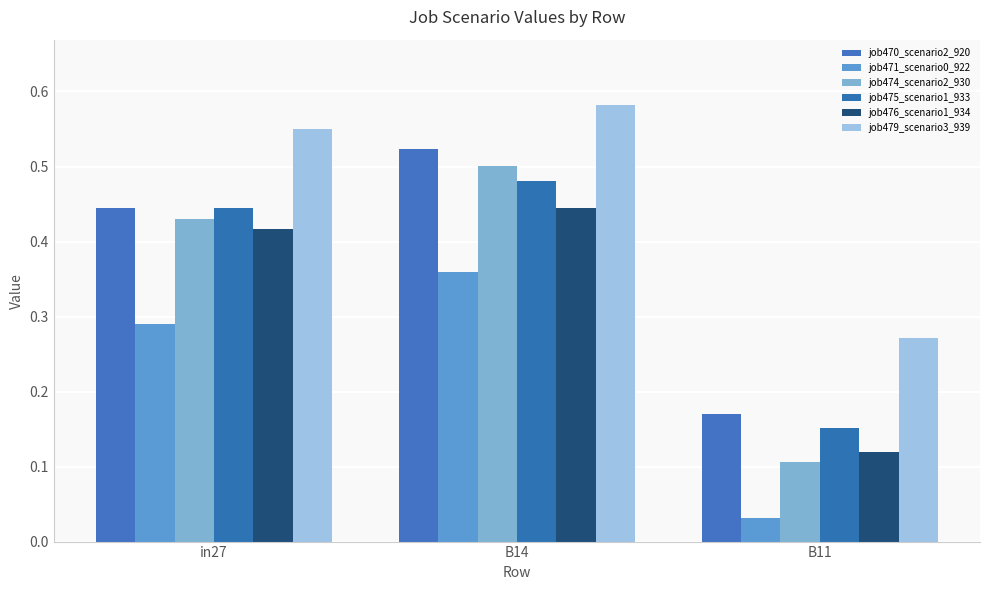

What is the total value across all series at in27?

2.6